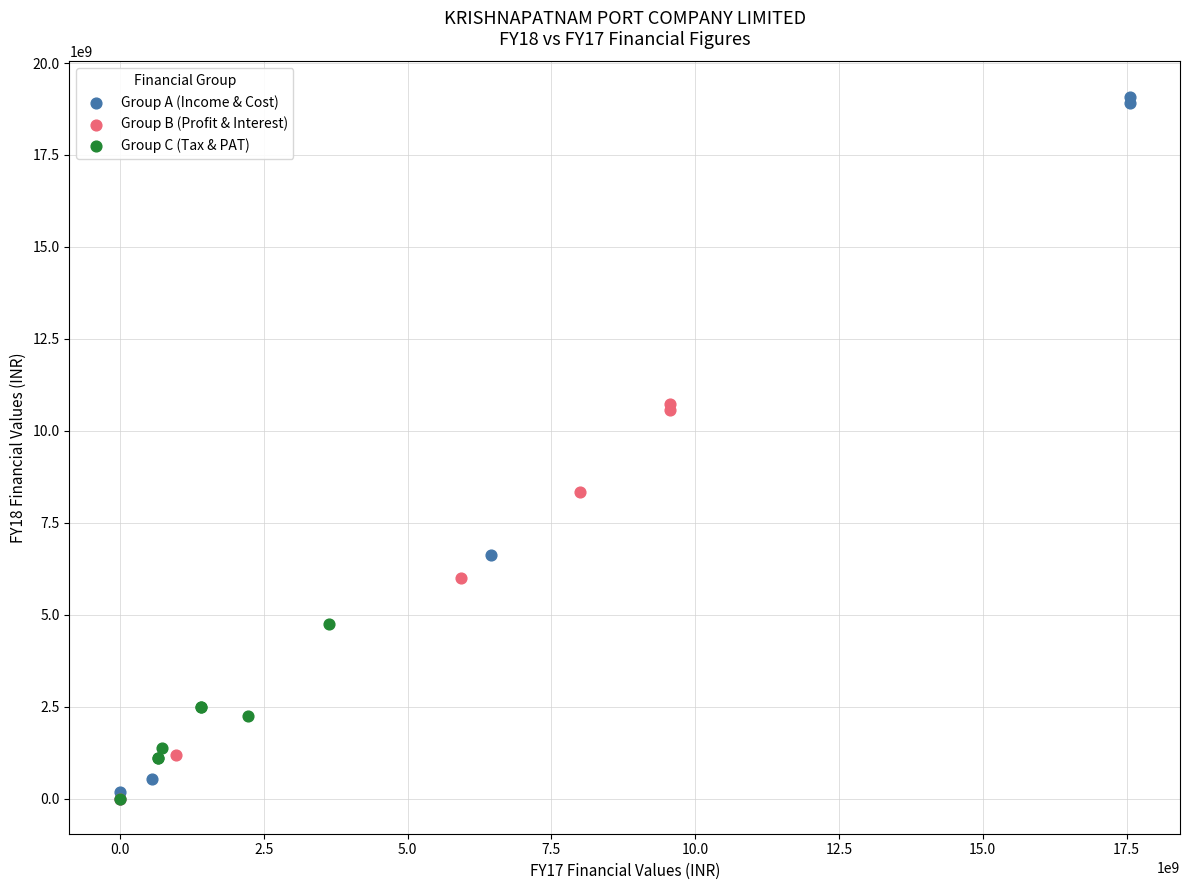

Which series has the largest Y range (max minus min)?

Group A (Income & Cost)